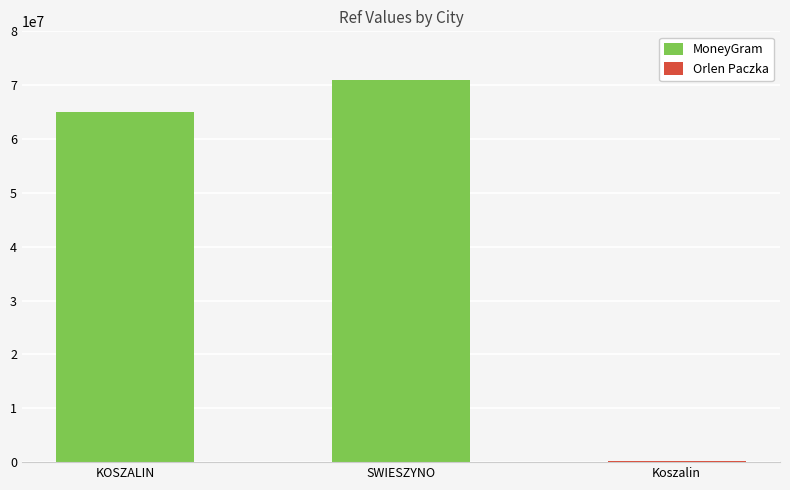

Rank the categories by value from lowest to highest.

KOSZALIN, SWIESZYNO